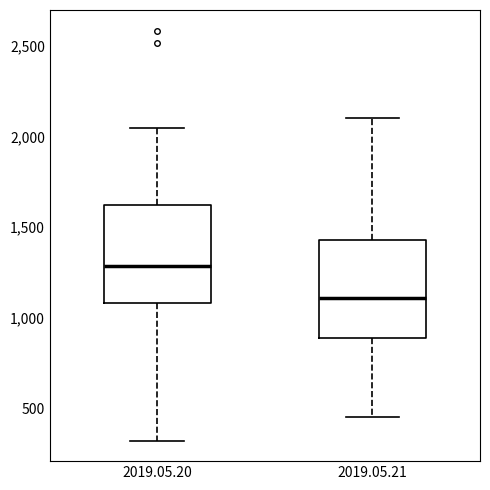

Reading left to right, read every box against the y-axis: the position of its median line, the range the box covers, and the ends of its whiskers. The values are not printed on the chart, so give them approximately, as read against the axis.

2019.05.20: median 1300, box 1100 to 1600, whiskers 300 to 2050
2019.05.21: median 1100, box 900 to 1450, whiskers 450 to 2100